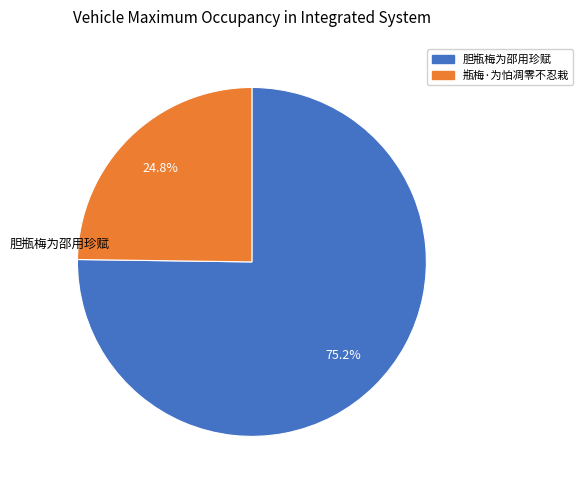

To the nearest percent, what percentage of the pie is 瓶梅·为怕凋零不忍栽?

25%